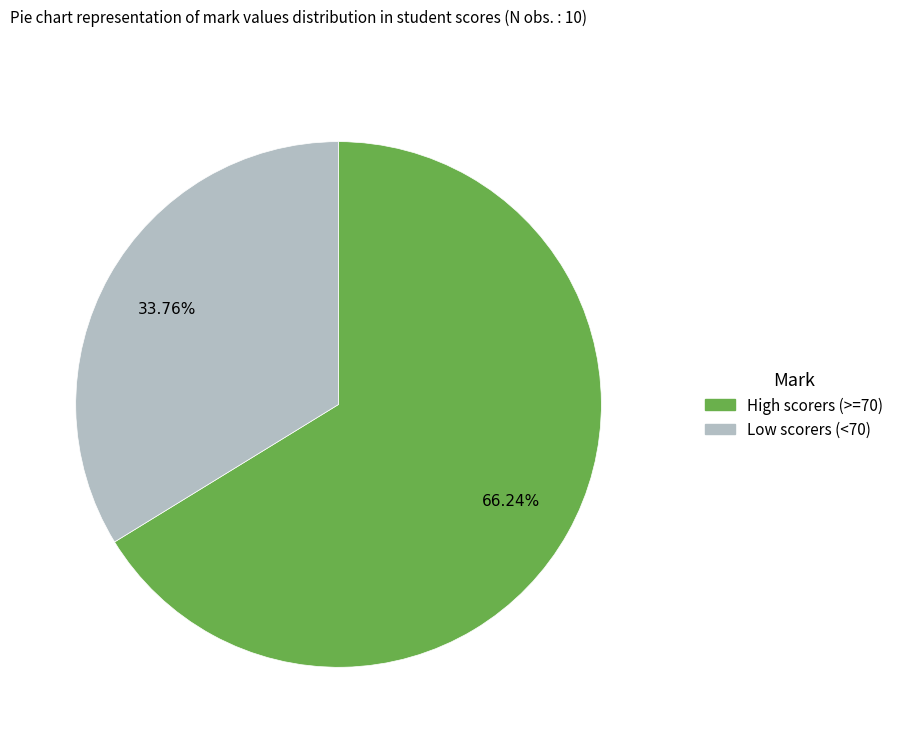

Is there any slice that represents more than half of the pie?

Yes